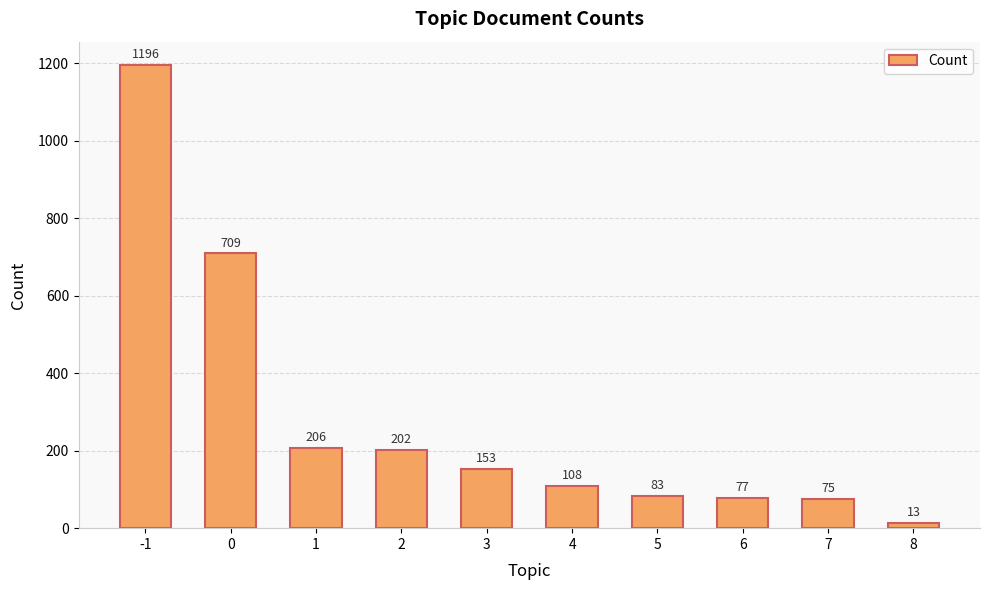

What is the difference between the second highest and second lowest values?

634